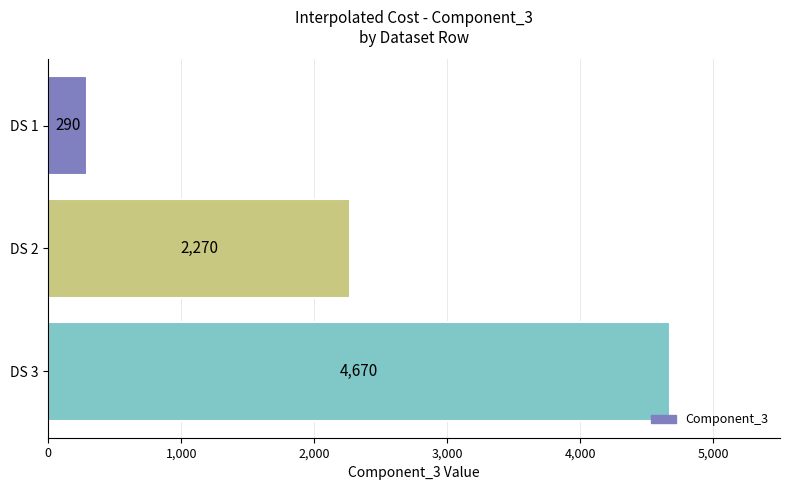

Reading top to bottom, what are all the values shown in this chart?

290	2270	4670